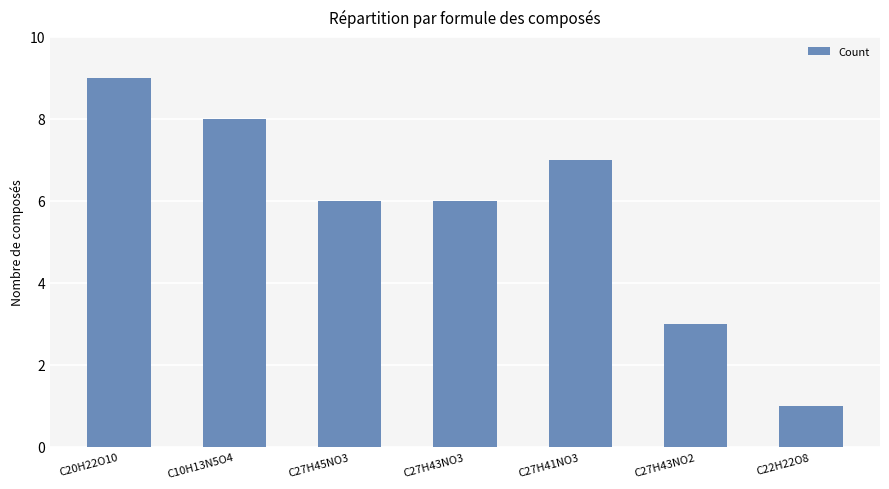

Reading right to left, transcribe all the data shown in this chart.

C22H22O8=1	C27H43NO2=3	C27H41NO3=7	C27H43NO3=6	C27H45NO3=6	C10H13N5O4=8	C20H22O10=9